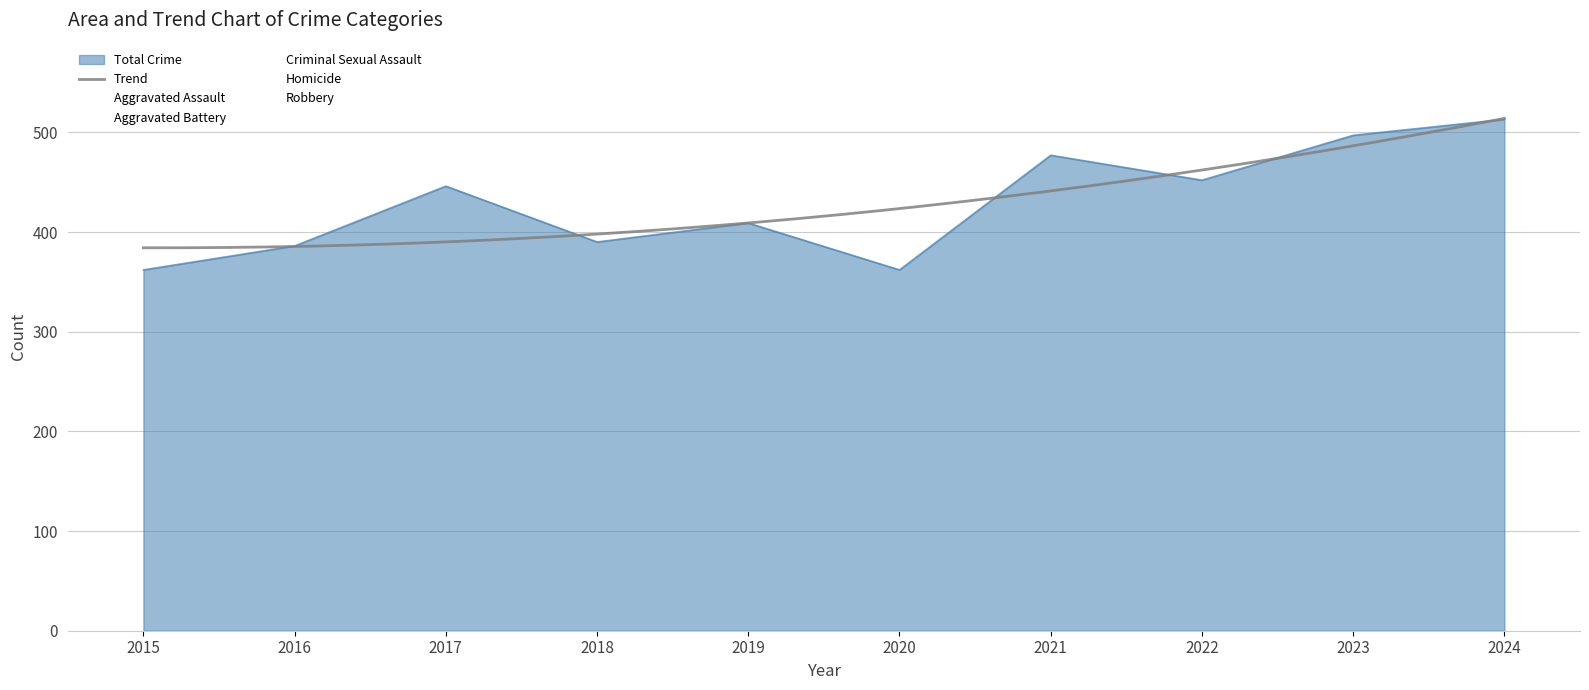

Count the Homicide values in the range 8 to 14.

7